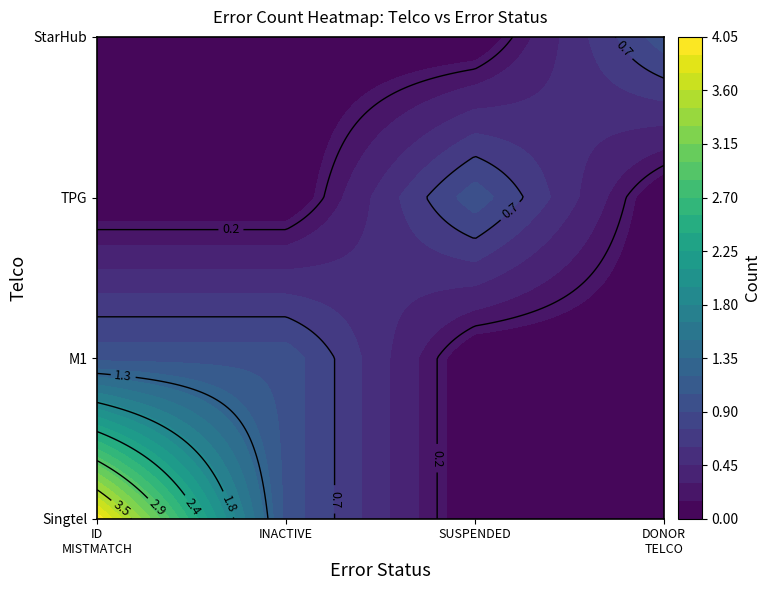

At how many categories does at least one series exceed 0?

4